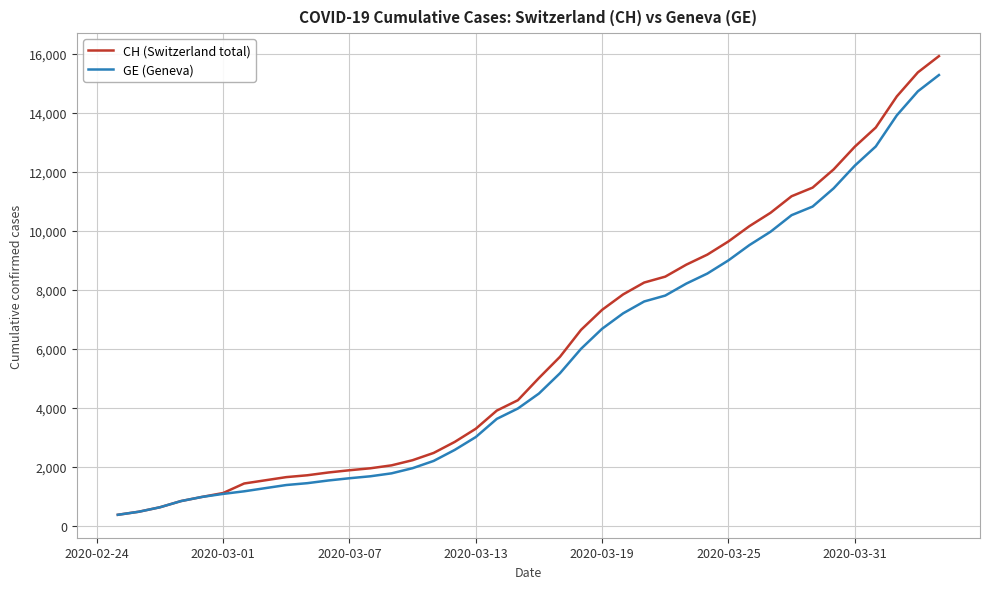

Which series has the widest spread of values?

CH (Switzerland total)